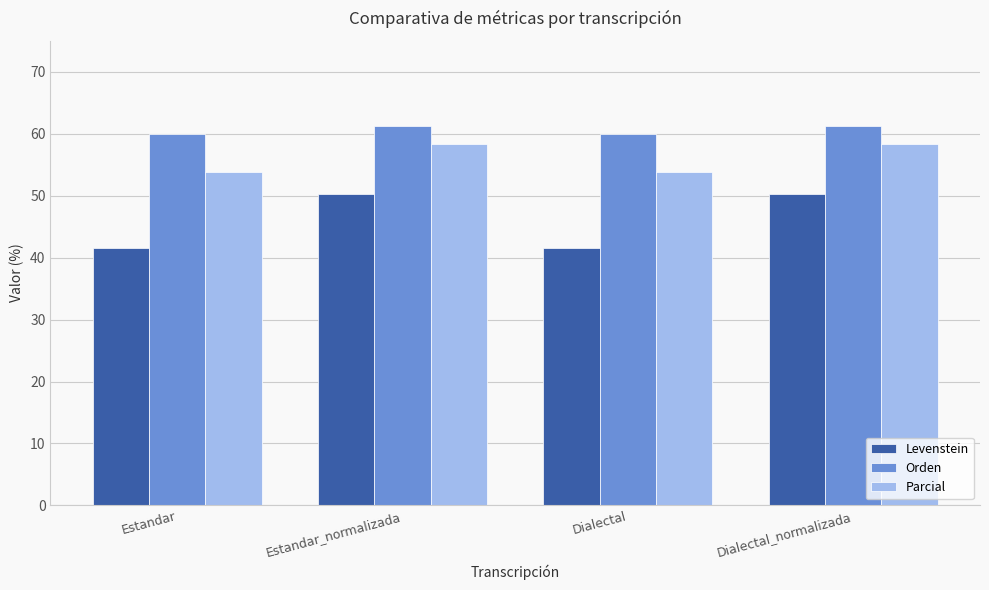

At how many categories does at least one series exceed 43?

4